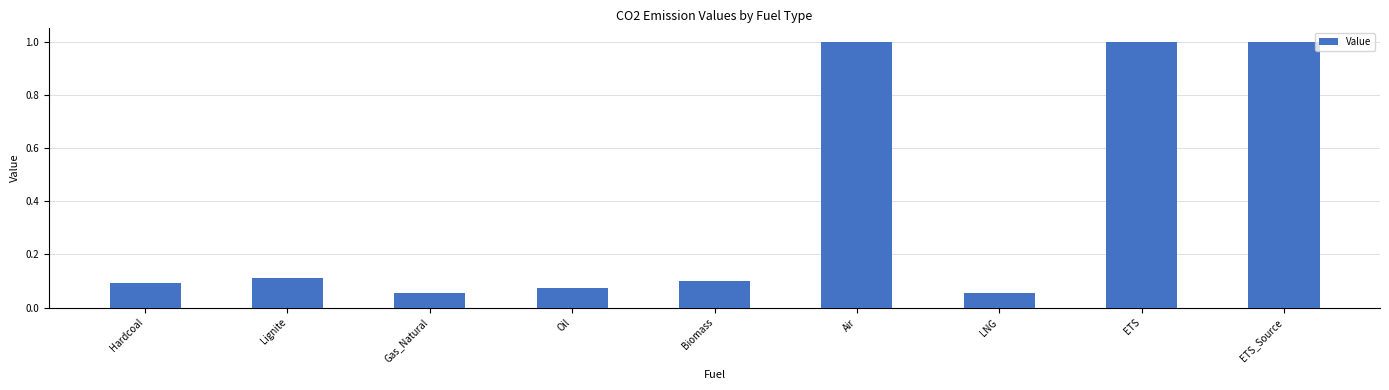

What is the difference between the values at Oil and ETS_Source?

0.9